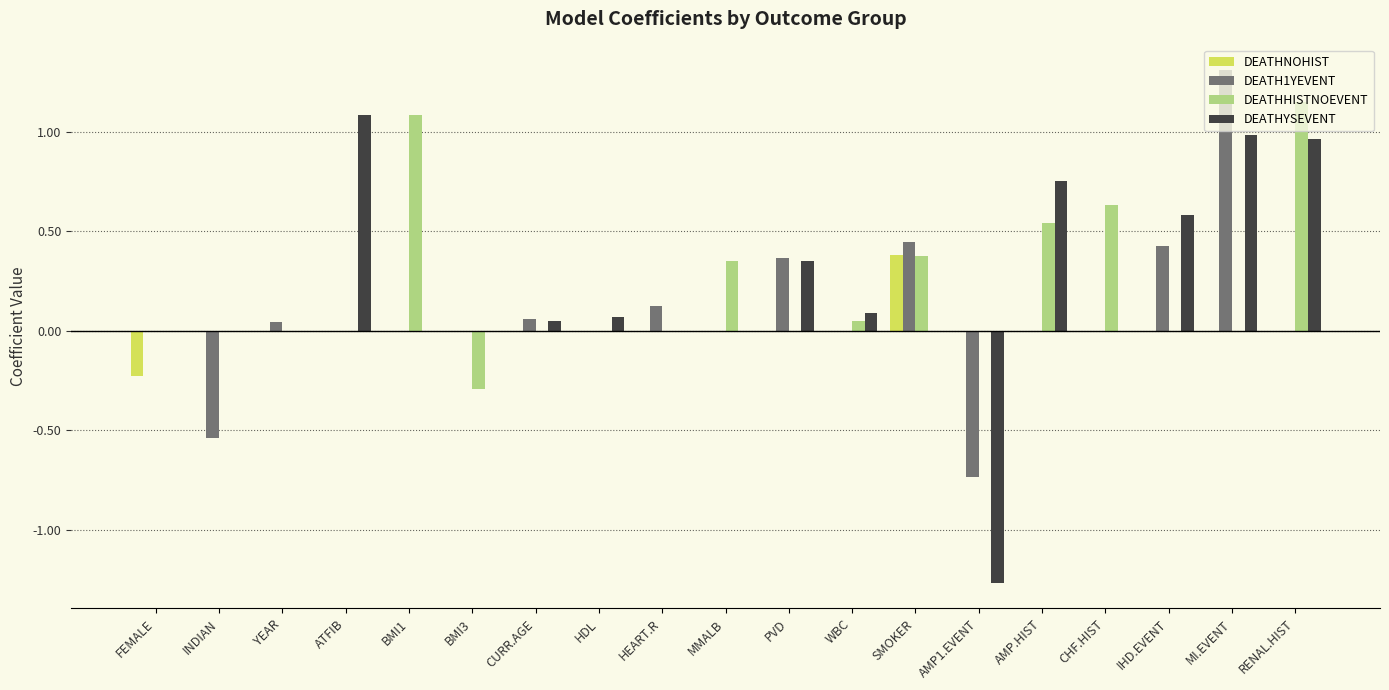

What is the total value across all series at RENAL.HIST?

2.1